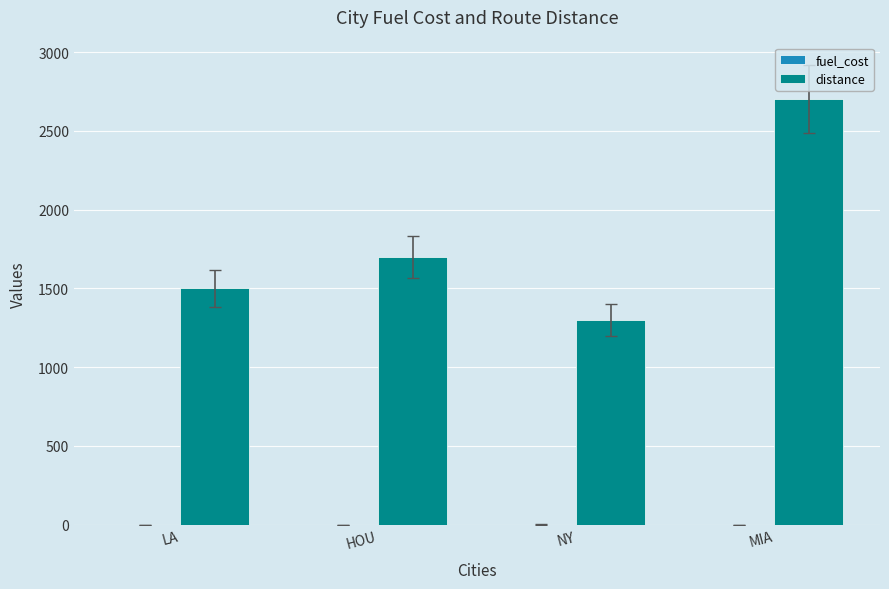

What is the approximate value of distance at LA?

1500.0